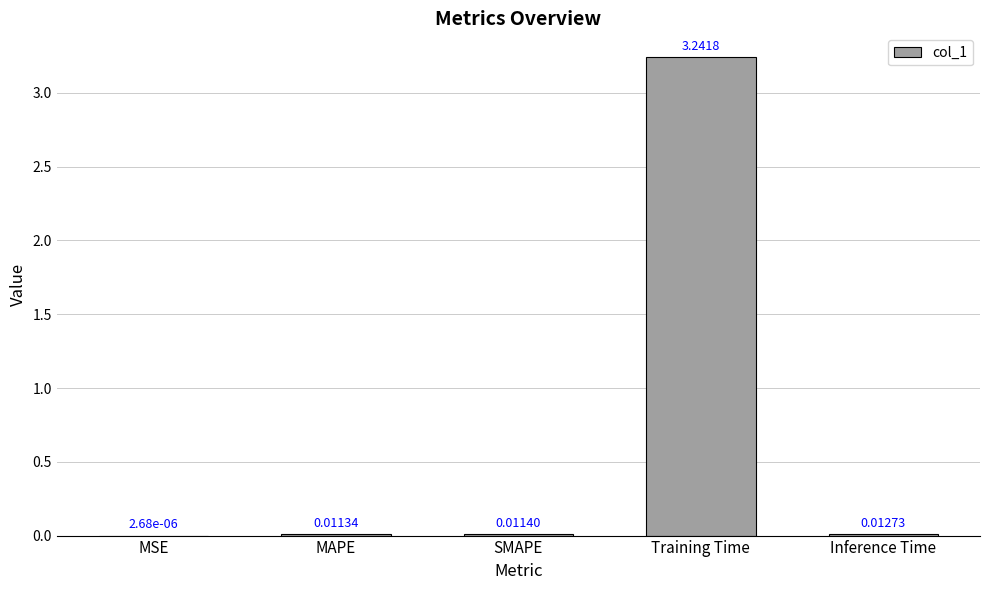

Are the bars horizontal?

No